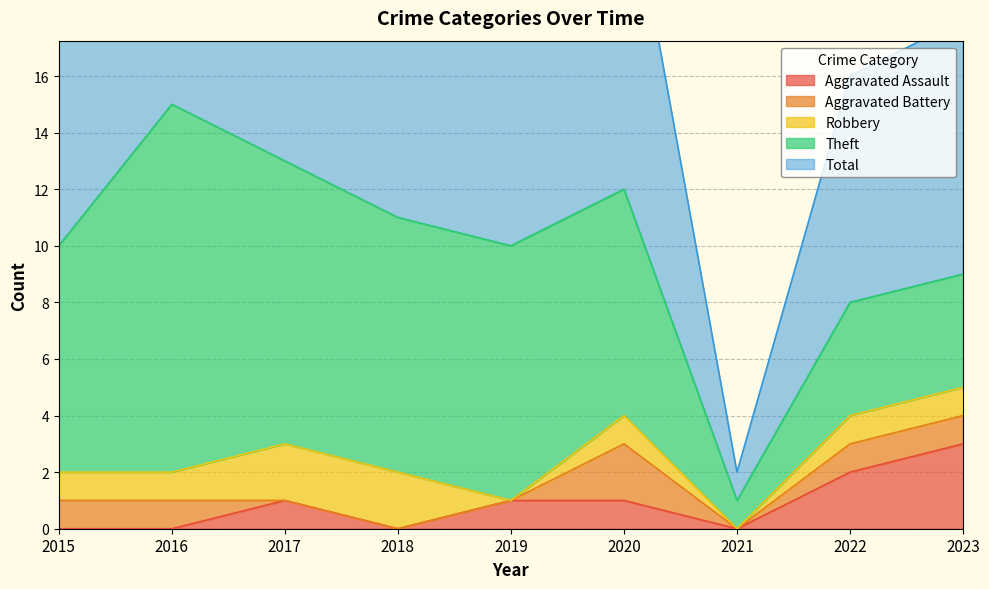

Rank the series by their maximum value, from lowest to highest.

Aggravated Battery, Robbery, Aggravated Assault, Theft, Total